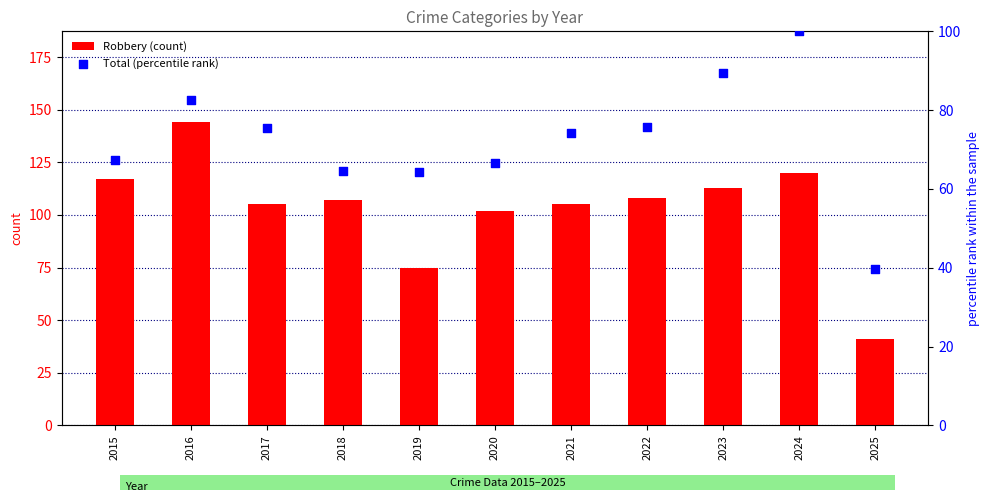

Which series has the largest Y range (max minus min)?

Robbery (count)